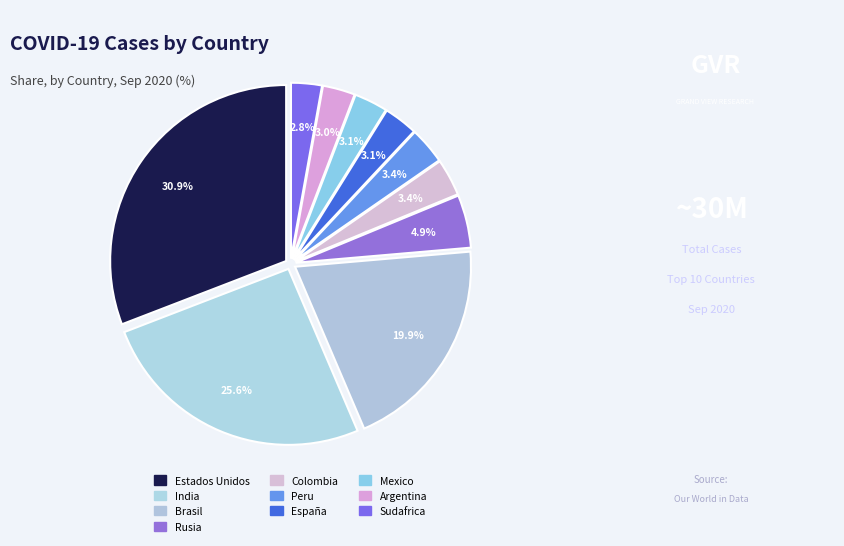

Is the sum of España and Colombia greater than half?

No